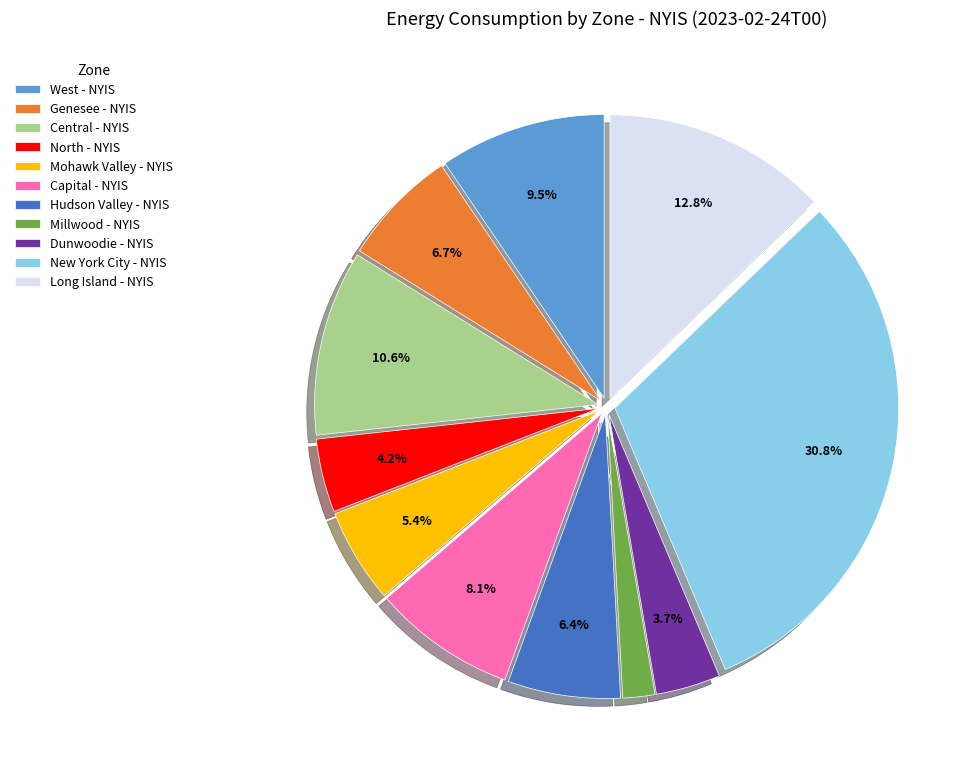

Approximately how many times larger is the value at Long Island - NYIS compared to New York City - NYIS?

0.4